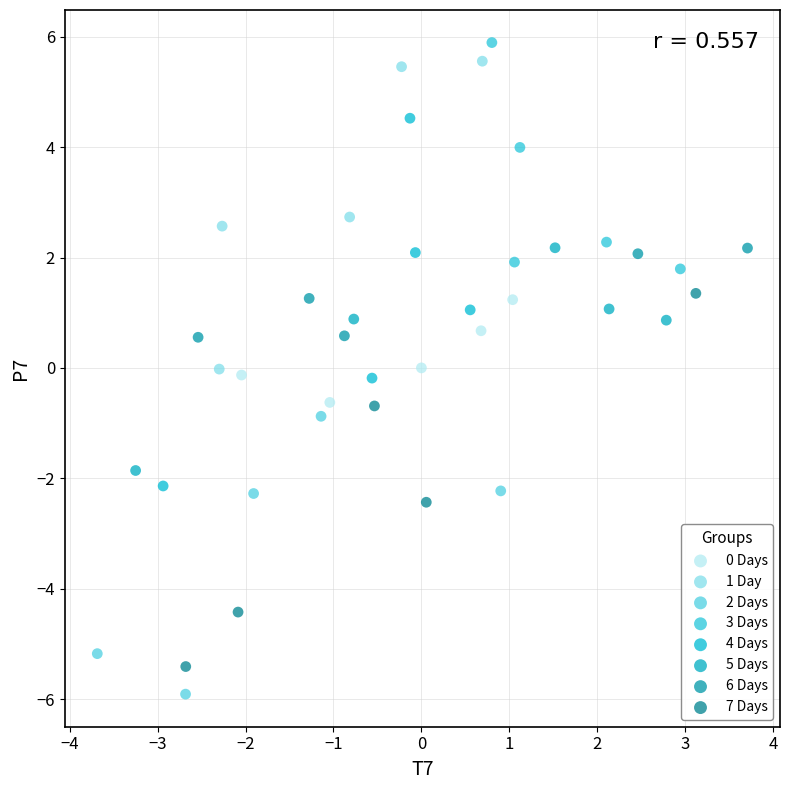

Which series reaches the maximum Y coordinate?

3 Days